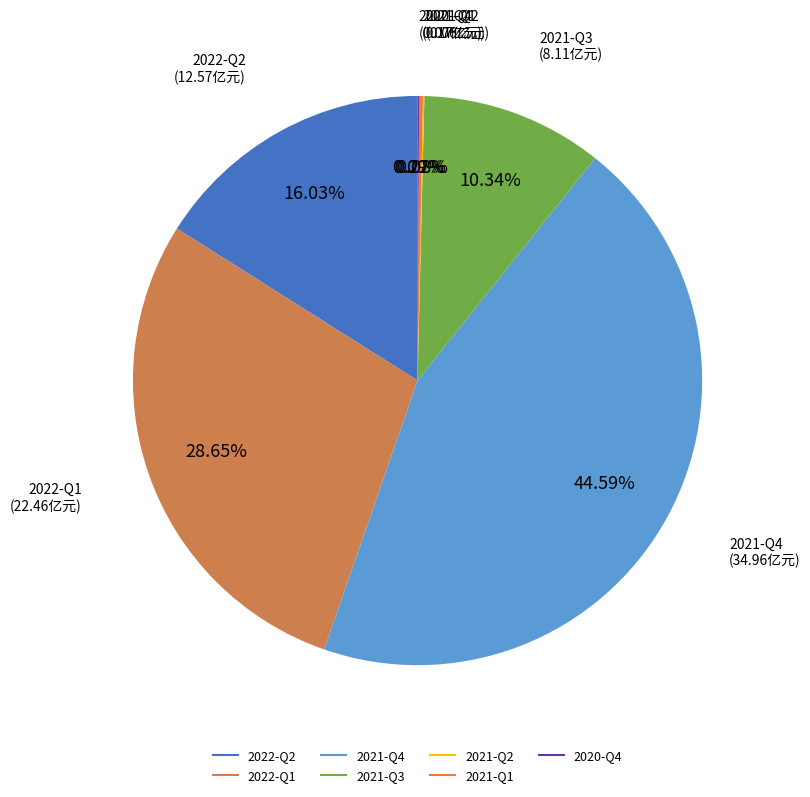

Is the sum of 2021-Q4 and 2021-Q3 greater than half?

Yes